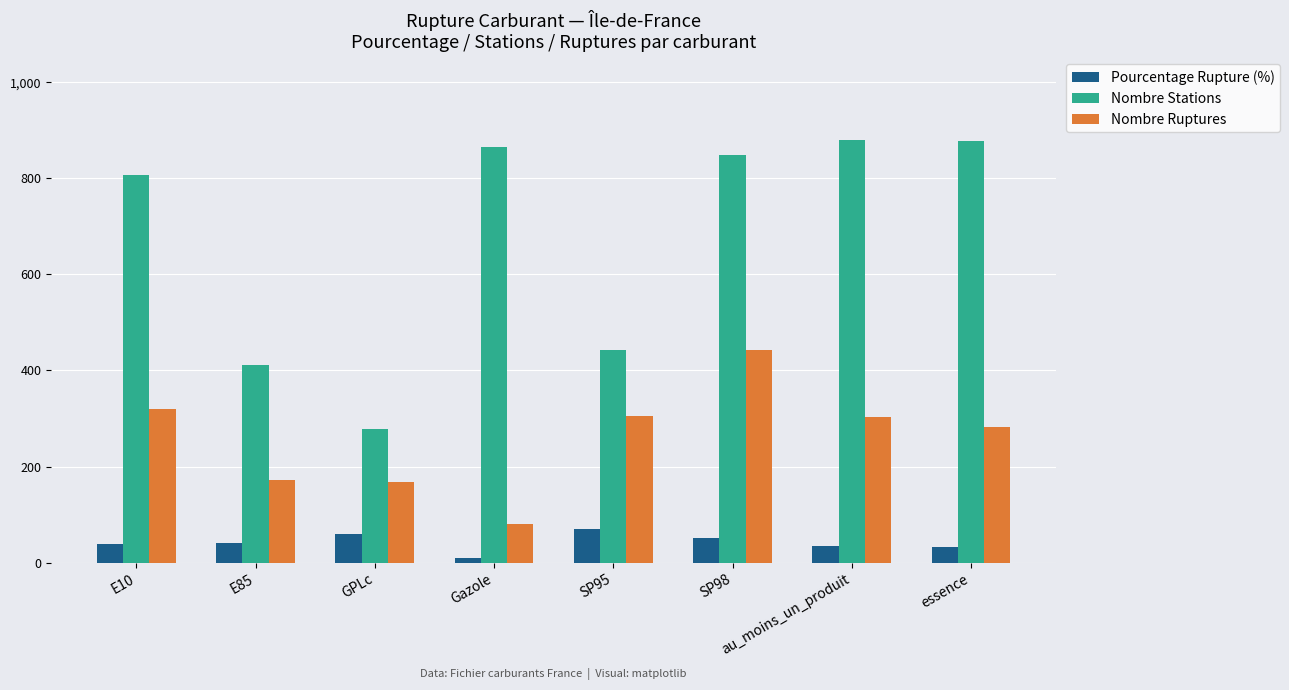

The value of Nombre Stations at SP98 is 398.0. True or false?

False